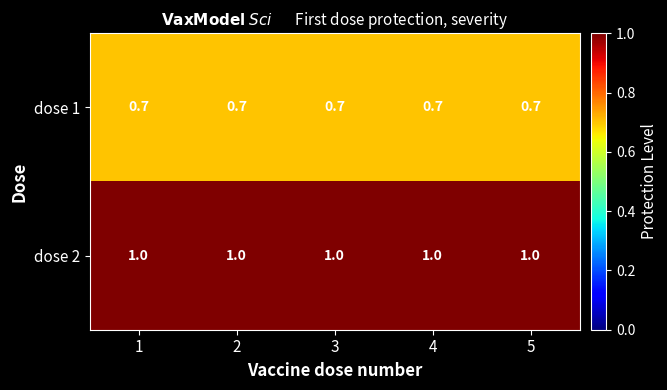

Is it true that dose 2 equals 1.0 at 2?

True